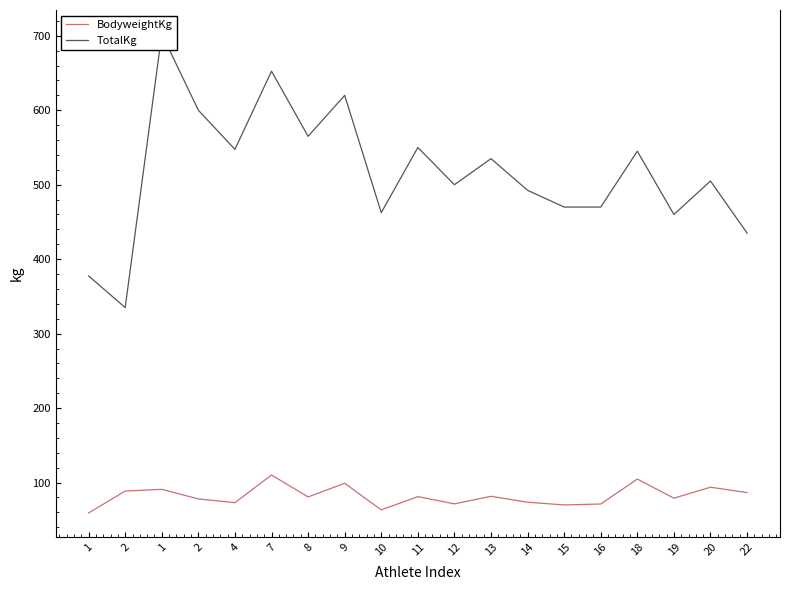

What is the label of the 1st point from the left?

1